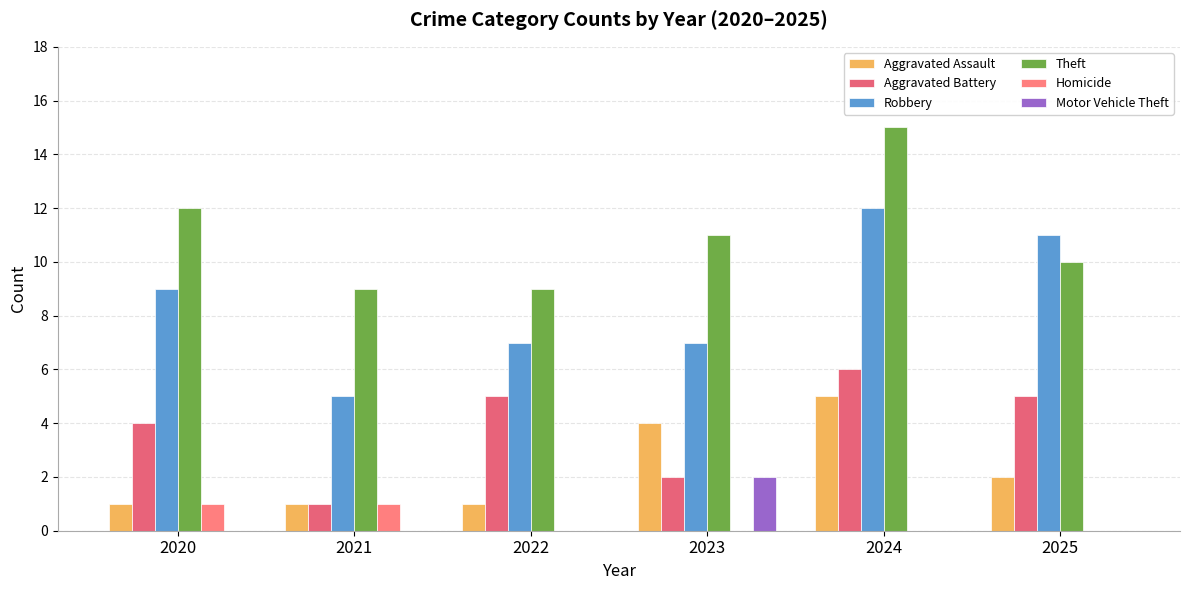

Which series has the largest total across all categories?

Theft